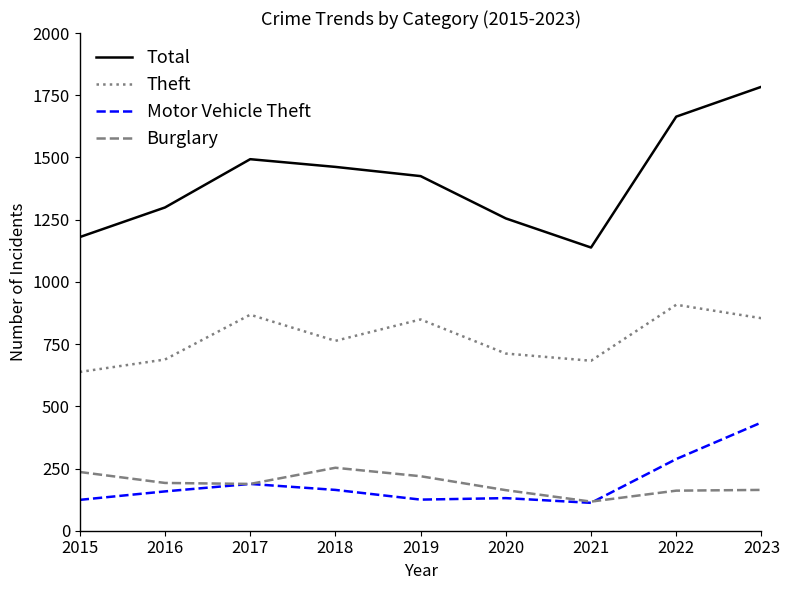

What is the difference between the maximum and minimum values in the Total series?

646